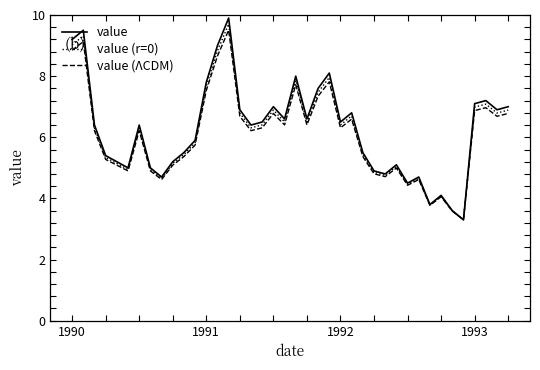

Which series has the widest spread of values?

value